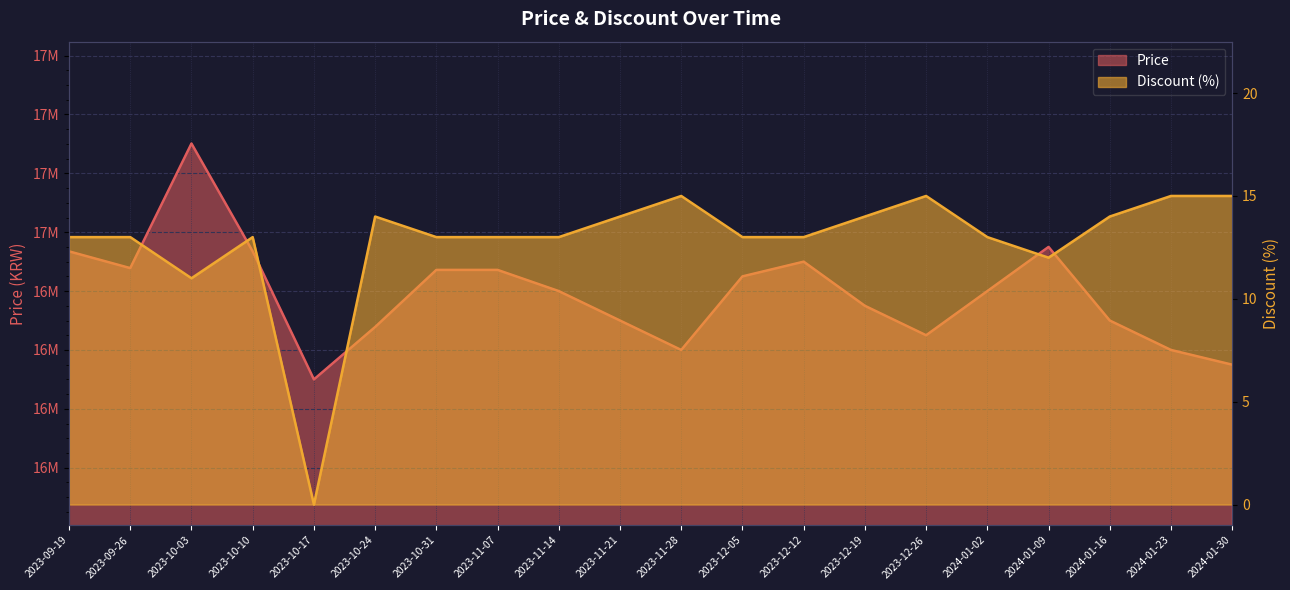

What is the difference between the second highest and second lowest values in the Discount series?

4